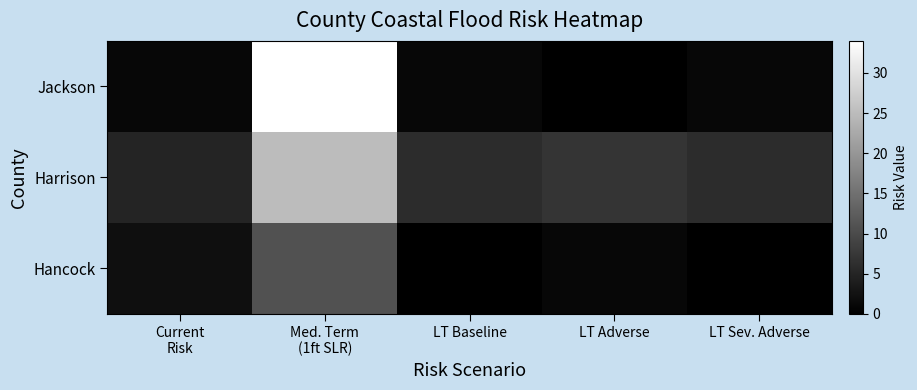

List the series in order of their overall mean, lowest first.

Hancock, Jackson, Harrison